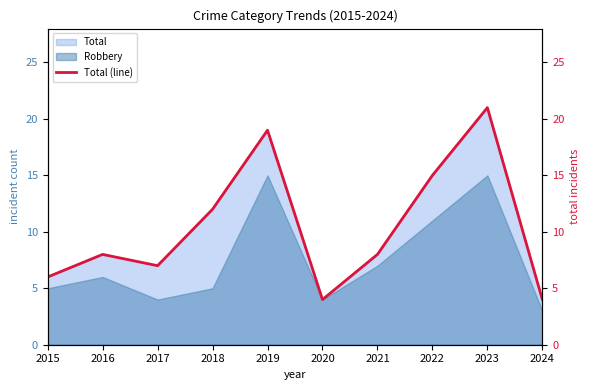

Does the chart display data point markers on the line(s)?

No